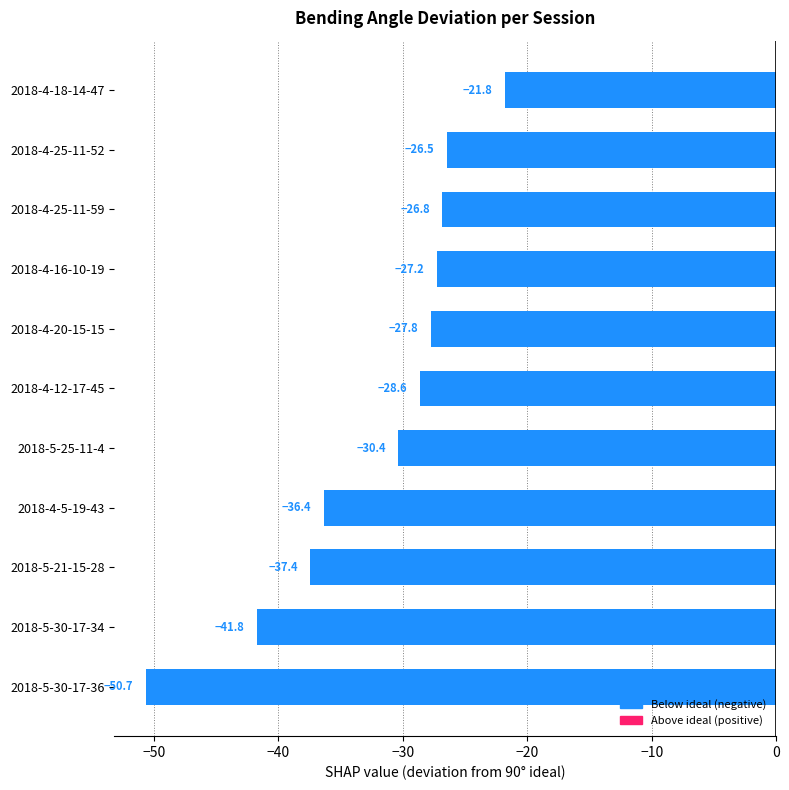

Which label corresponds to the smallest value in the chart?

2018-5-30-17-36